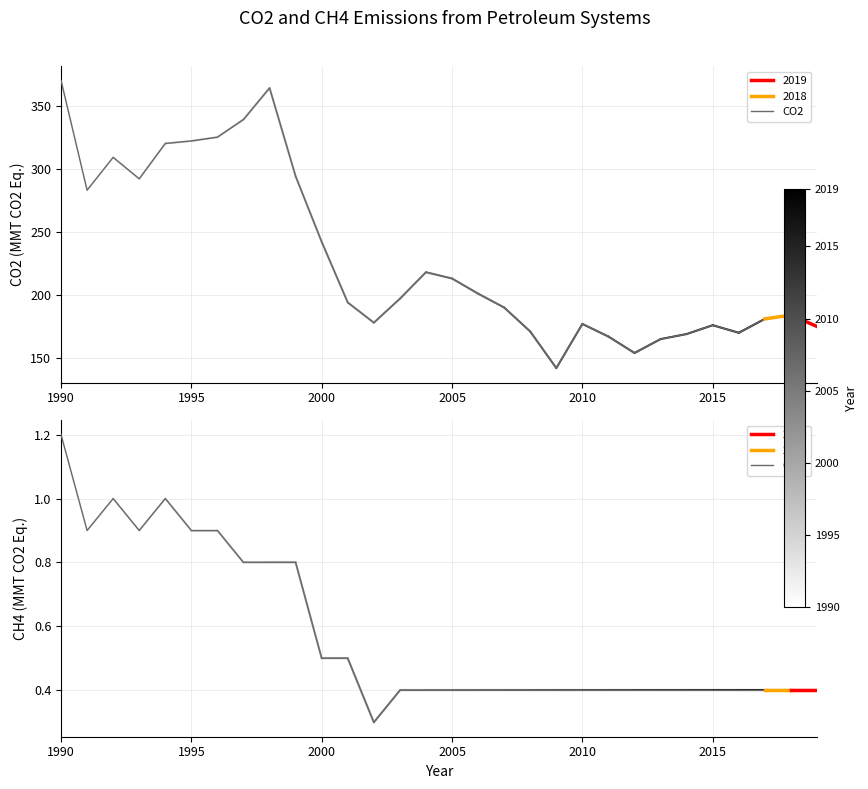

The CO2 series shows 176.0 at 2015. True or false?

True